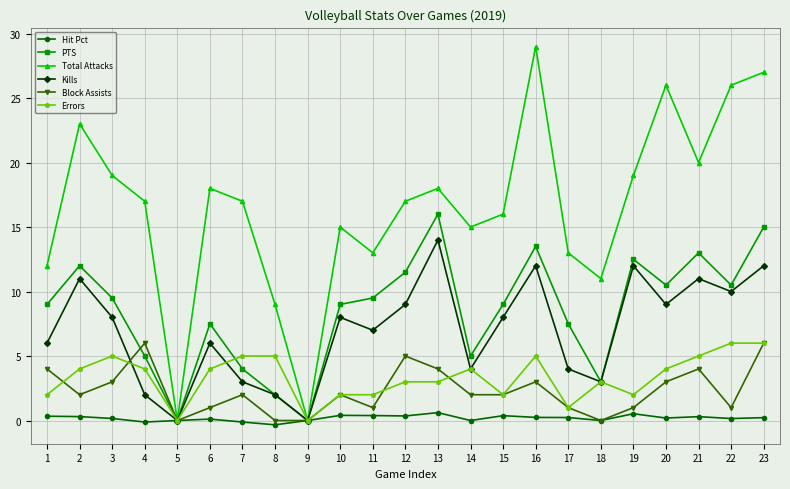

What is the difference between the highest and lowest values at 14?

15.0